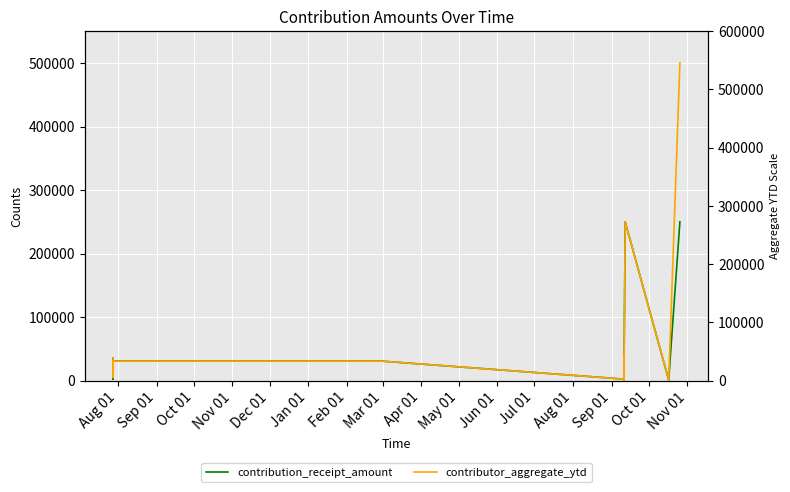

What is the total value across all series at Sep 01?

7500.0